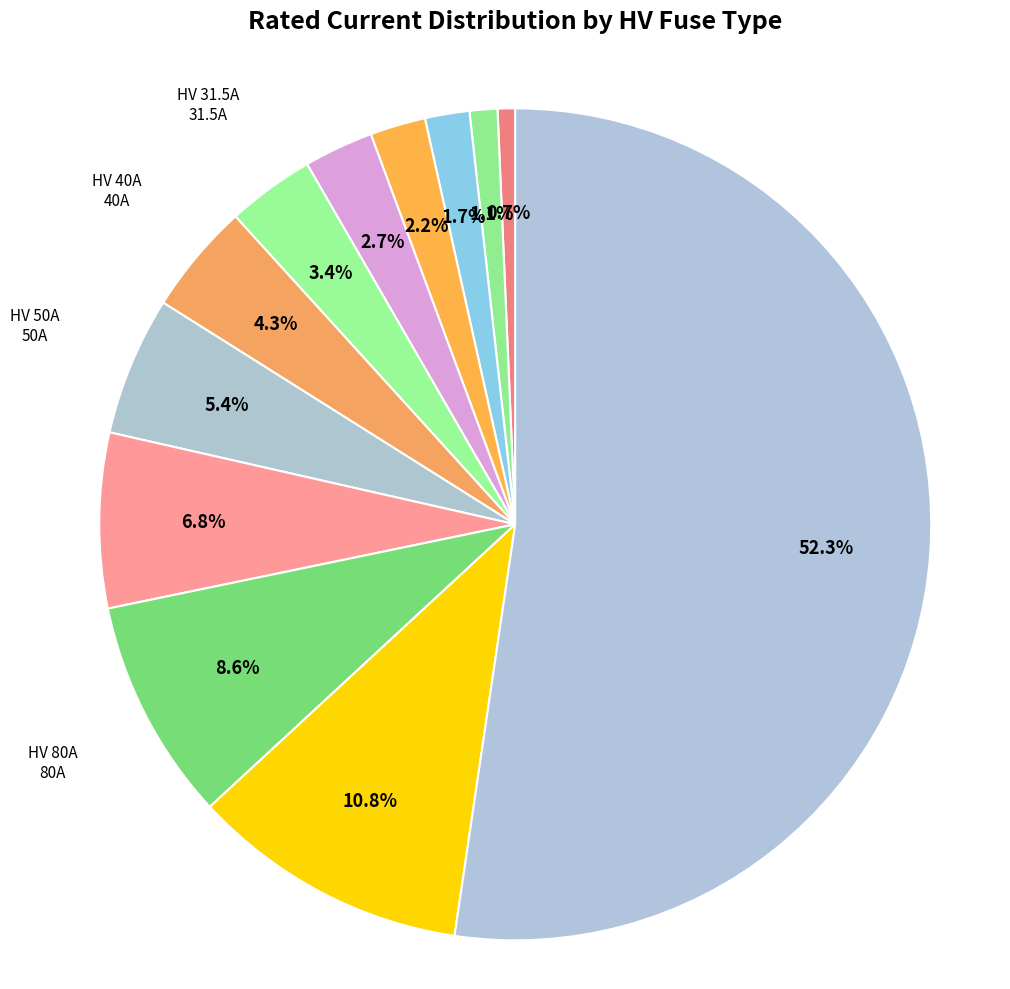

What is the largest slice in the pie chart?

HV 125A+